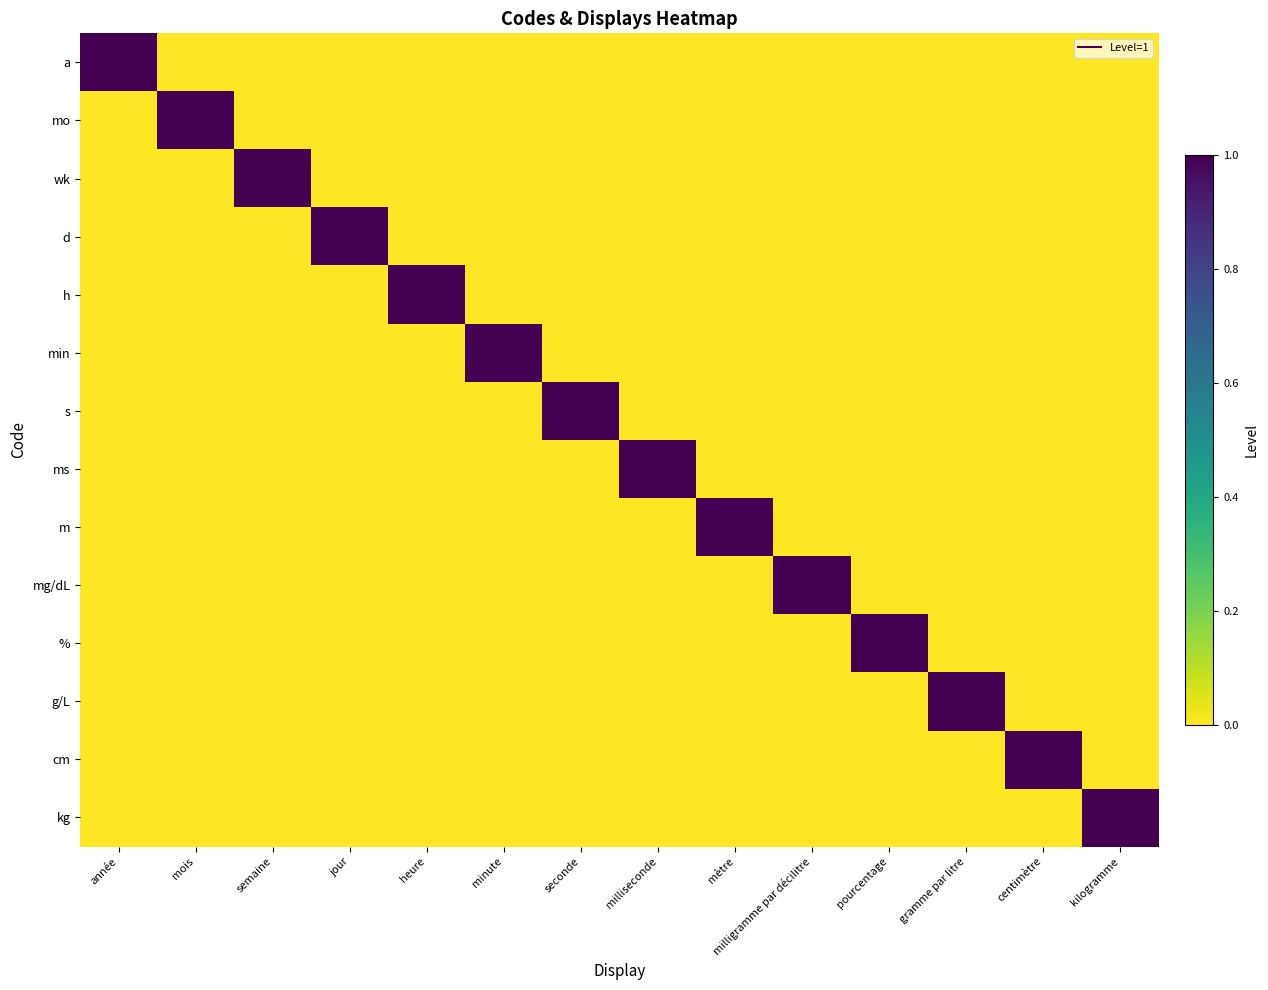

List the series in order of their peak value, lowest first.

a, mo, wk, d, h, min, s, ms, m, mg/dL, %, g/L, cm, kg